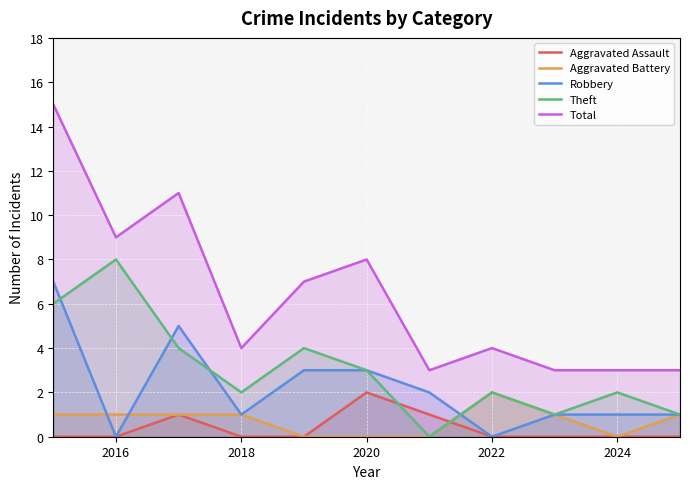

Which series has the largest total across all categories?

Total